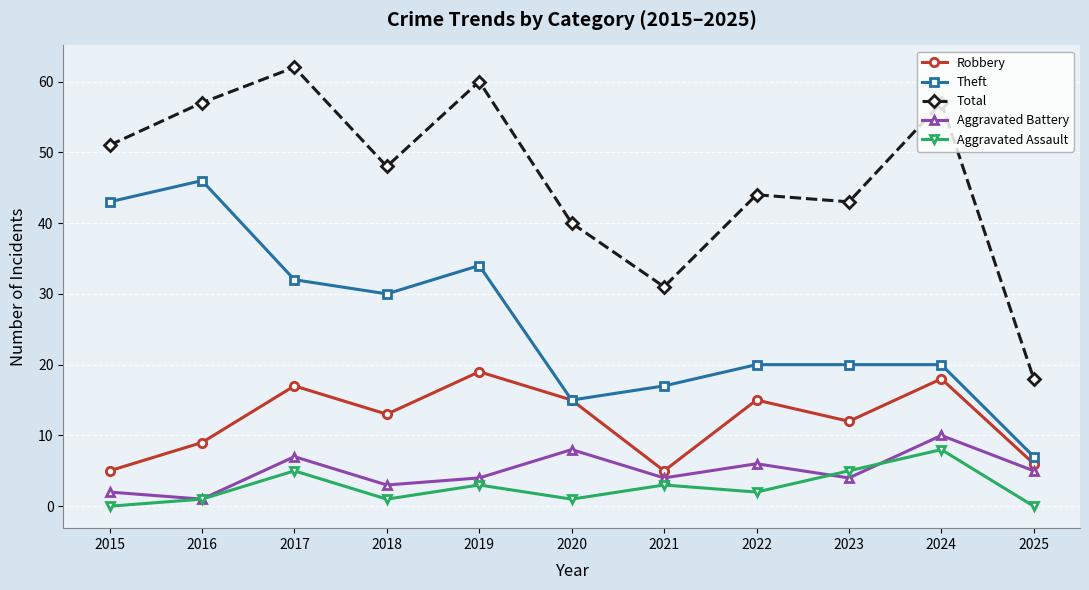

Rank the series at 2019 from highest to lowest value.

Total, Theft, Robbery, Aggravated Battery, Aggravated Assault